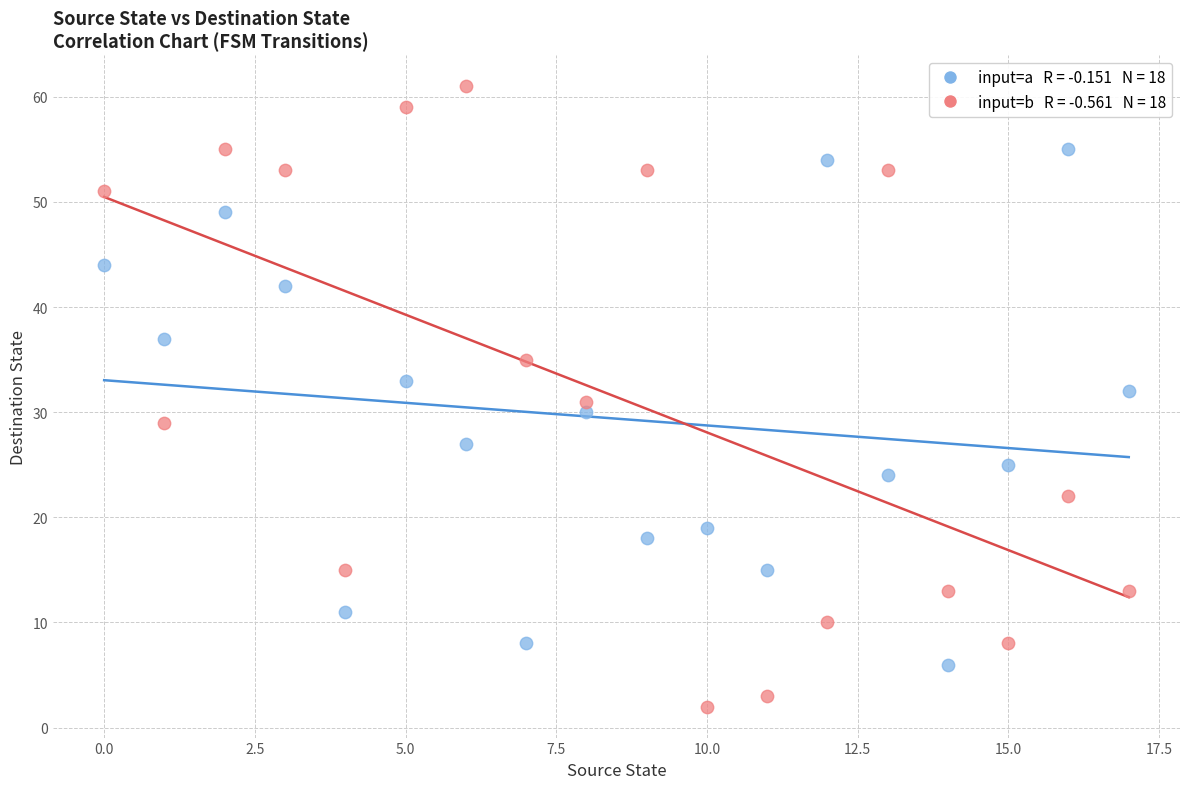

Across all data points, what is the range of Y values (max minus min)?

59